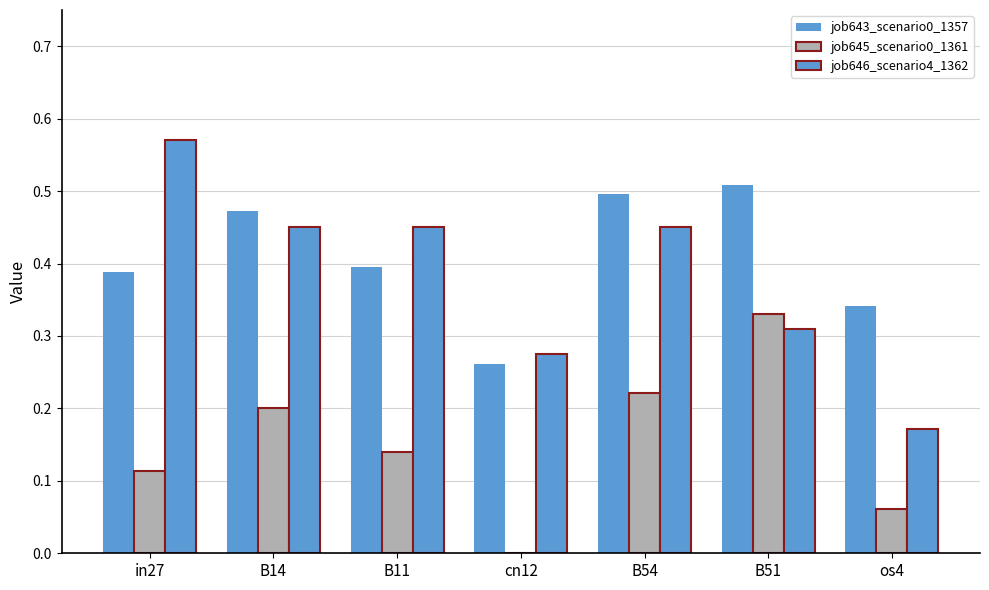

What is the greatest value displayed?

0.6